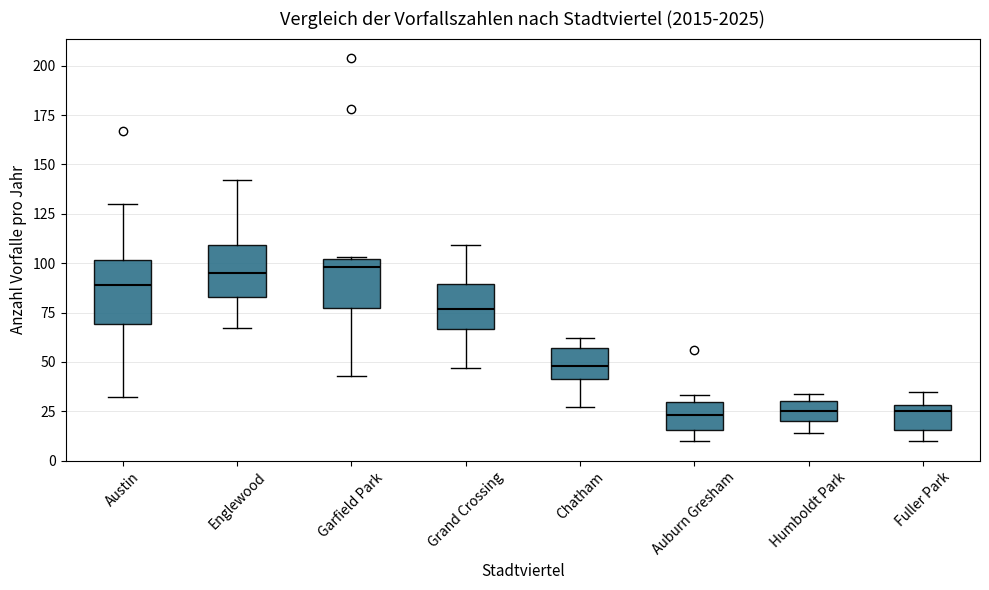

Reading left to right, read every box against the y-axis: the position of its median line, the range the box covers, and the ends of its whiskers. The values are not printed on the chart, so give them approximately, as read against the axis.

Austin: median 90, box 70 to 100, whiskers 30 to 130
Englewood: median 95, box 85 to 110, whiskers 65 to 140
Garfield Park: median 100 (just below the box's upper edge), box 80 to 100, whiskers 45 to 105
Grand Crossing: median 75, box 65 to 90, whiskers 45 to 110
Chatham: median 50, box 40 to 55, whiskers 25 to 60
Auburn Gresham: median 25, box 15 to 30, whiskers 10 to 35
Humboldt Park: median 25, box 20 to 30, whiskers 15 to 35
Fuller Park: median 25, box 15 to 30, whiskers 10 to 35